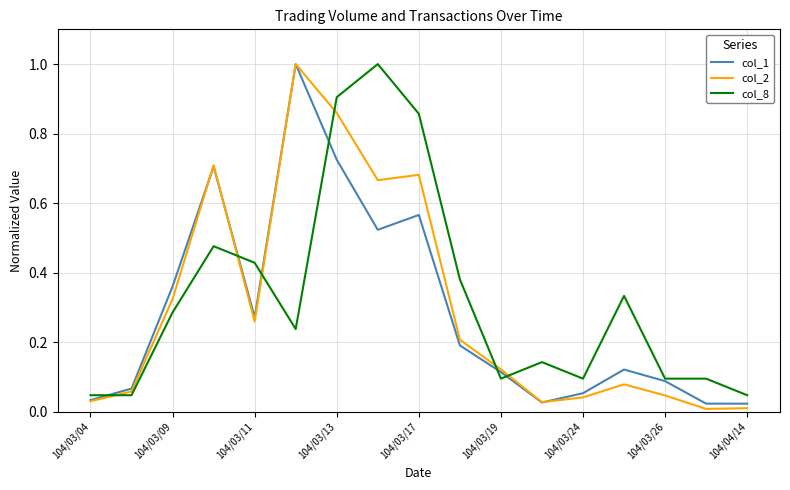

What is the maximum value shown in the chart?

1.0